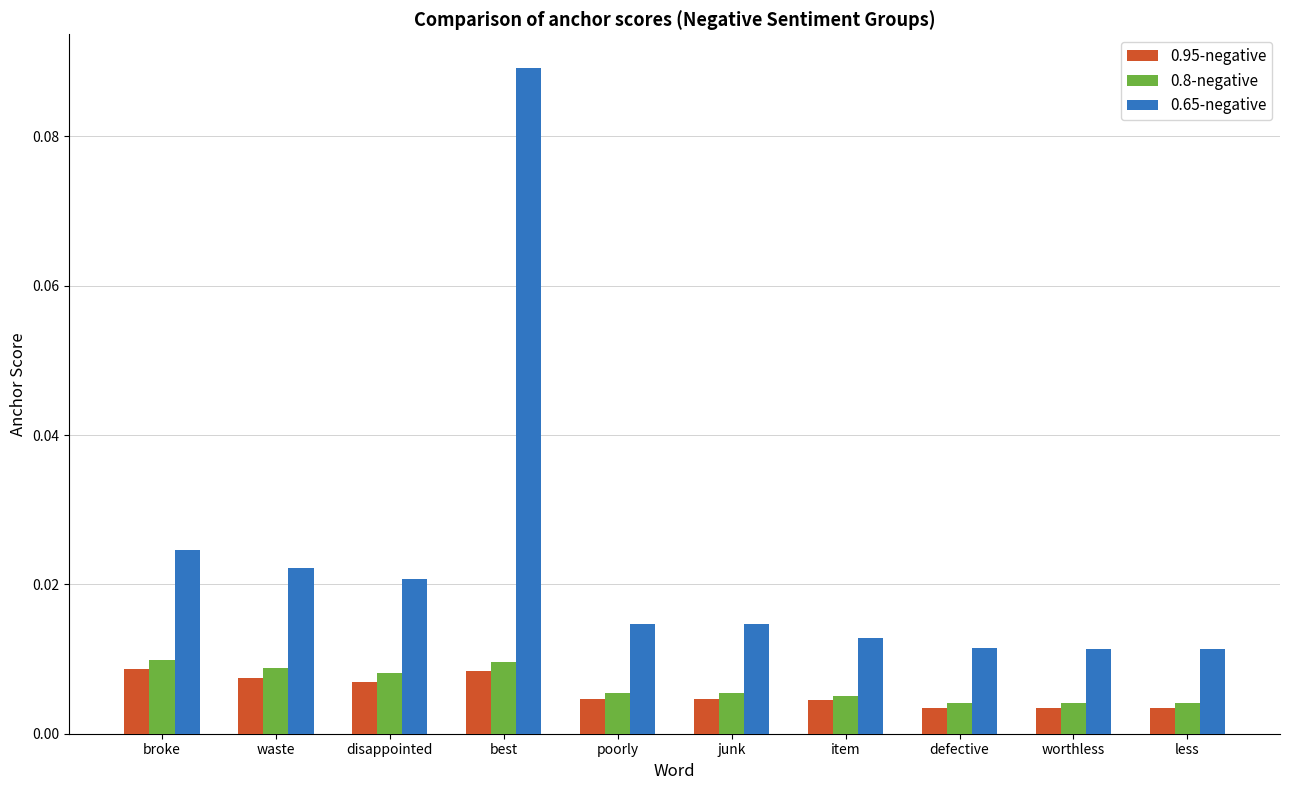

How many 0.95-negative values are between 0 and 1?

10